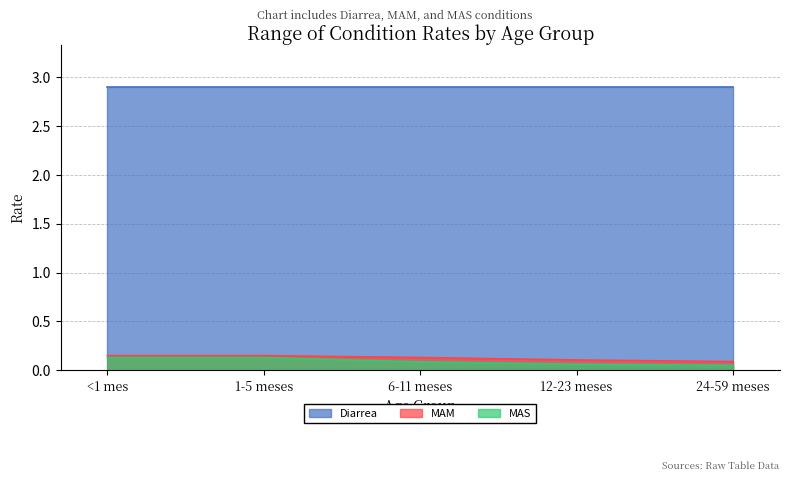

How many lines are shown in the chart?

3